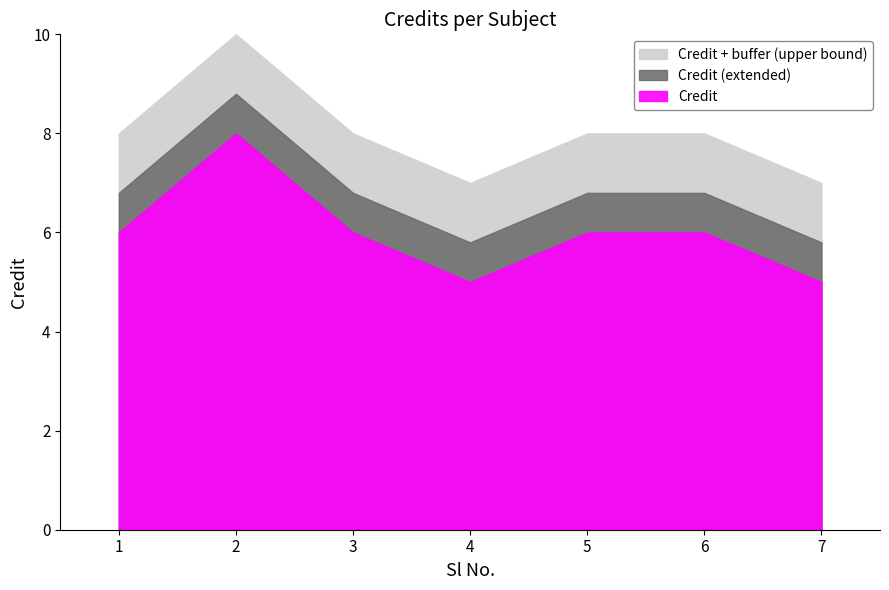

At which category does the chart reach its peak across all series?

2